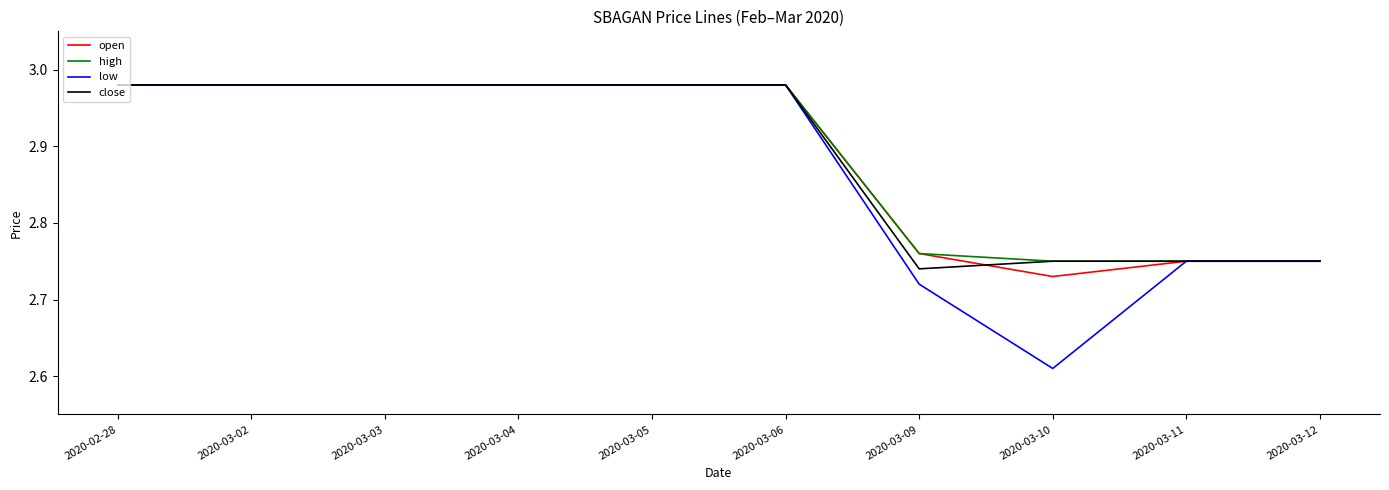

The close series shows 4.1 at 2020-03-11. True or false?

False